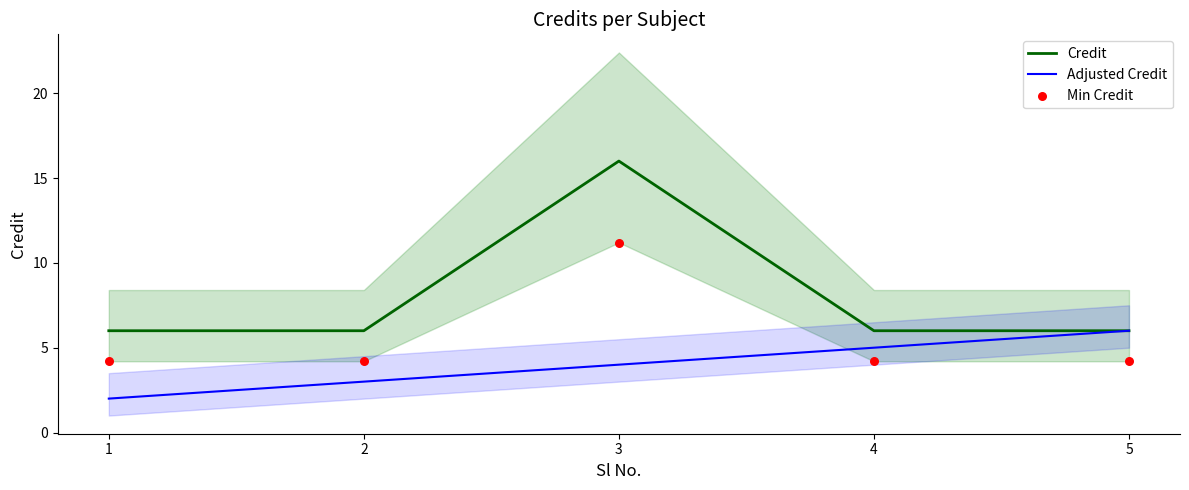

What are all the series names shown in the legend?

Credit, Adjusted Credit, Min Credit